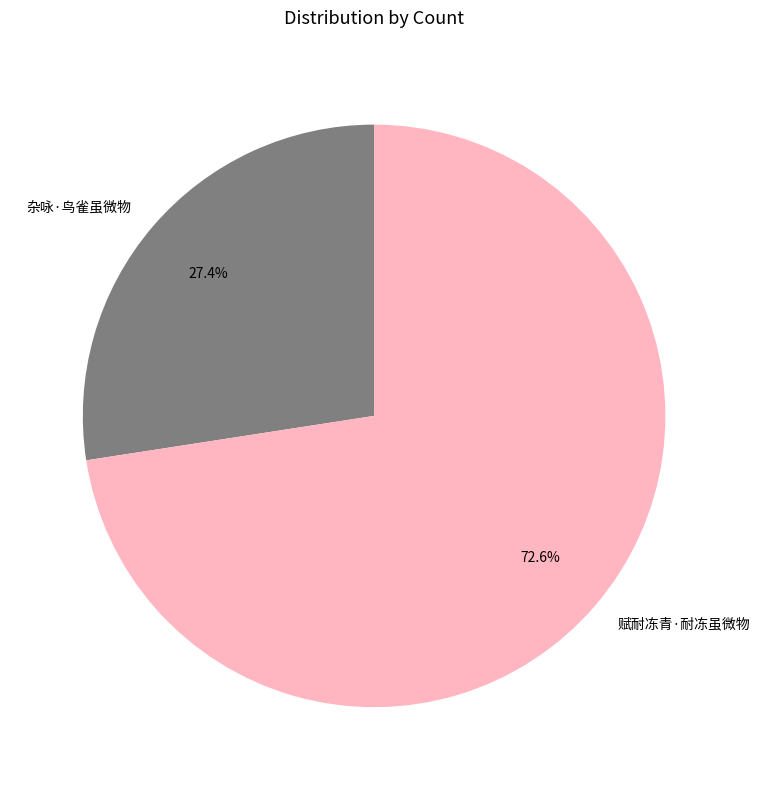

Which has a higher value, 杂咏·鸟雀虽微物 or 赋耐冻青·耐冻虽微物?

赋耐冻青·耐冻虽微物